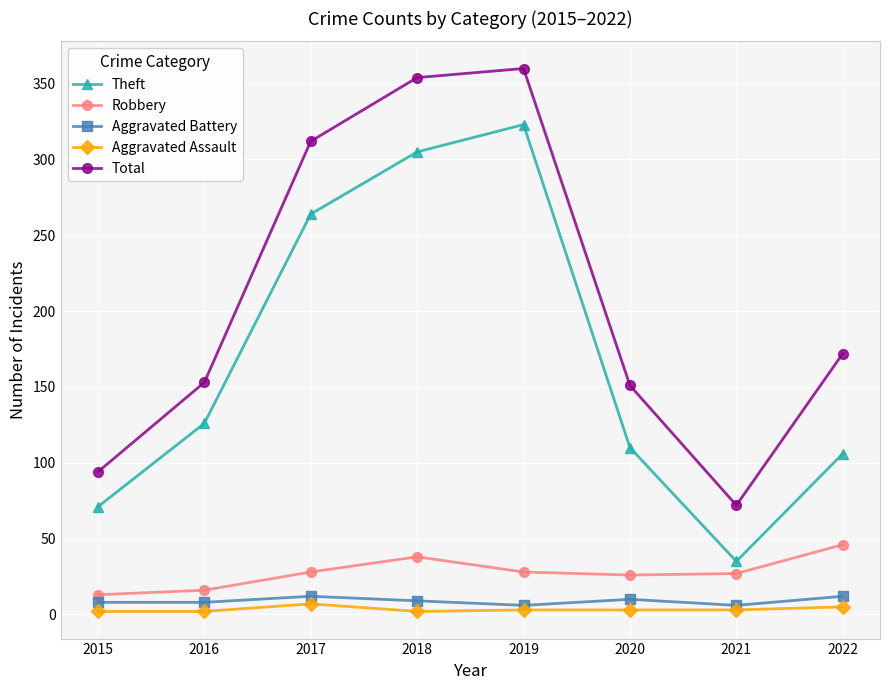

Which series has the largest total across all categories?

Total